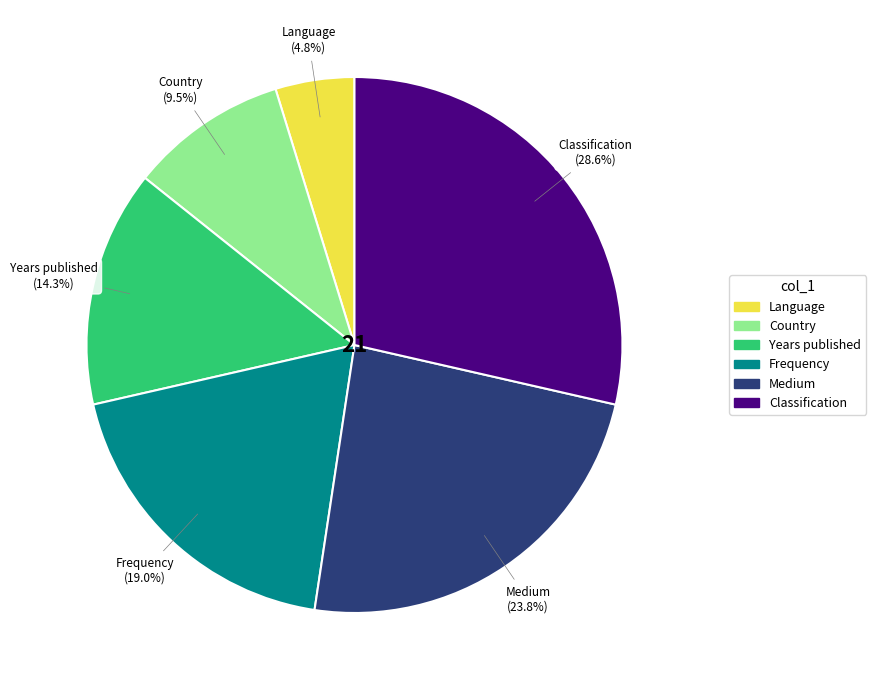

What is the total percentage of Language and Frequency?

23.8%